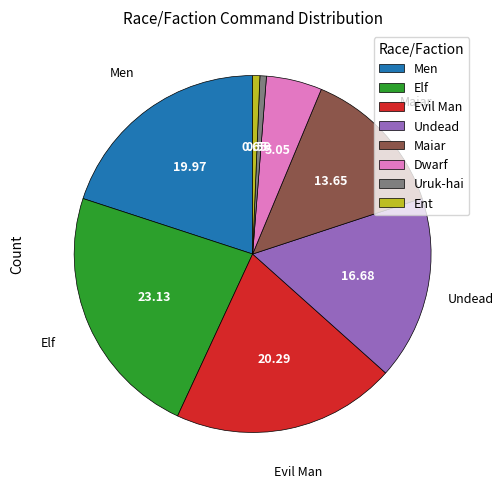

Which has a higher value, Dwarf or Undead?

Undead